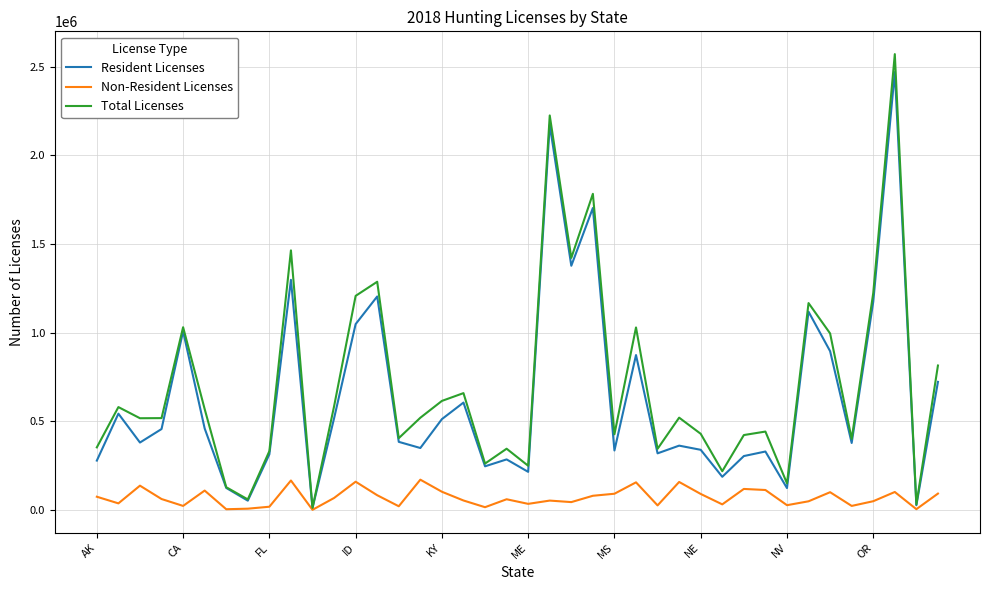

In Total Licenses, how many points are lower than both neighbors (excluding endpoints)?

13